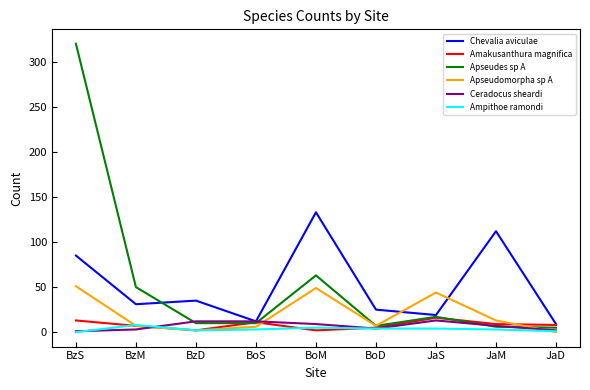

Rank the series by their maximum value, from lowest to highest.

Ampithoe ramondi, Ceradocus sheardi, Amakusanthura magnifica, Apseudomorpha sp A, Chevalia aviculae, Apseudes sp A